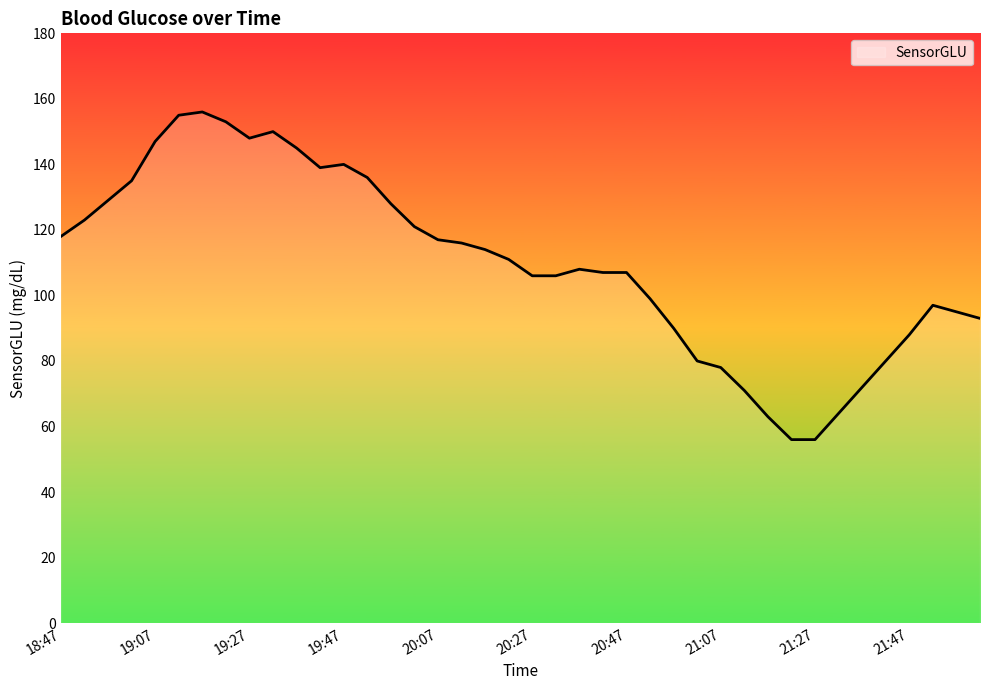

What is the maximum value shown in the chart?

156